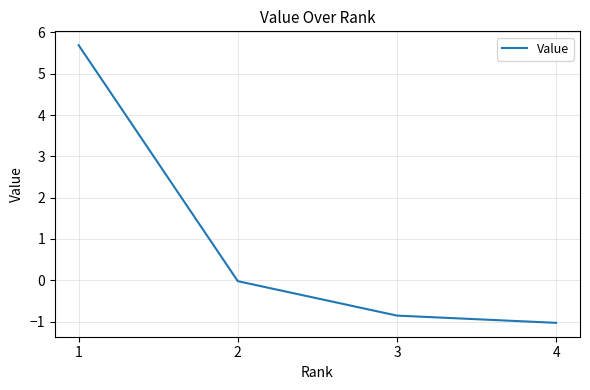

The chart shows a value of -0.0 at 2. True or false?

True